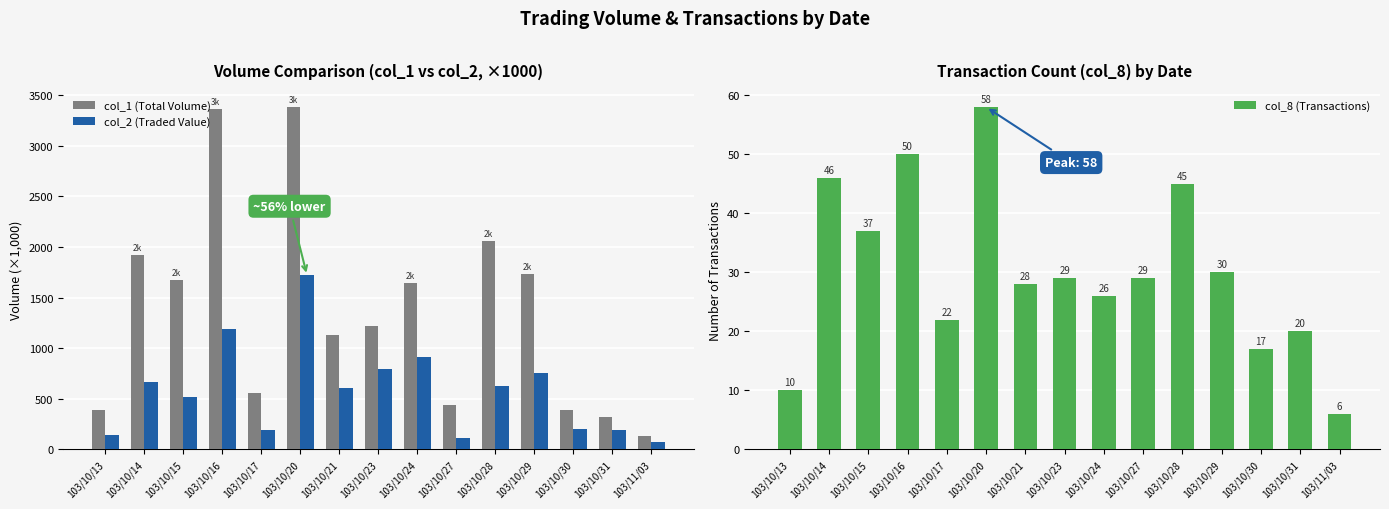

Which category has the highest value in the col_1 (Total Volume) series?

103/10/20